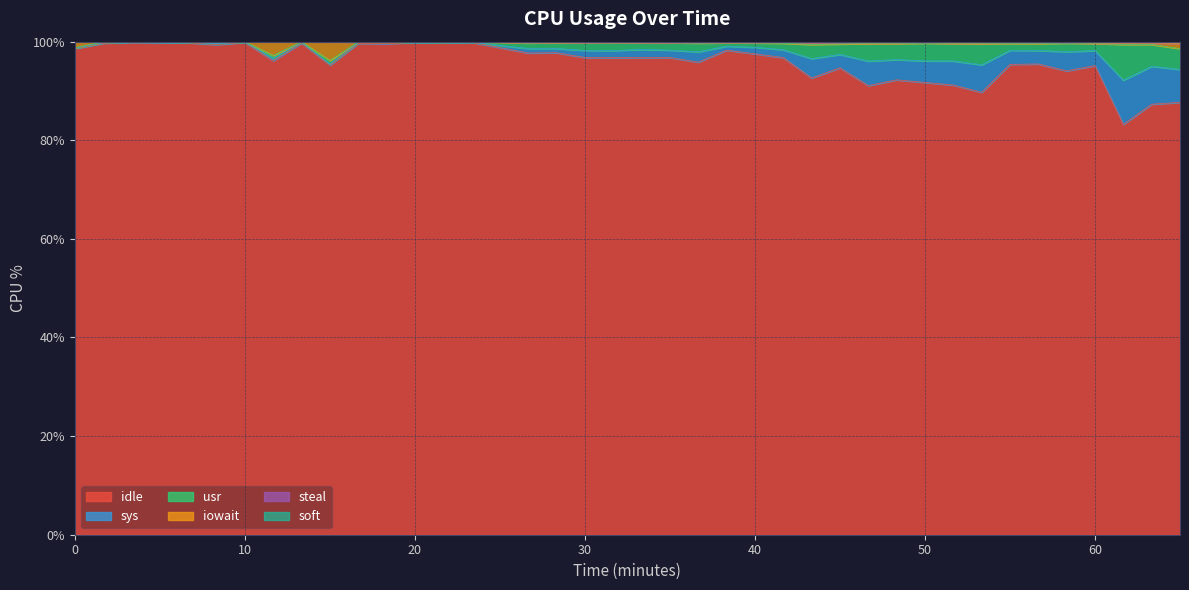

What is the lowest value of the idle series?

83.2